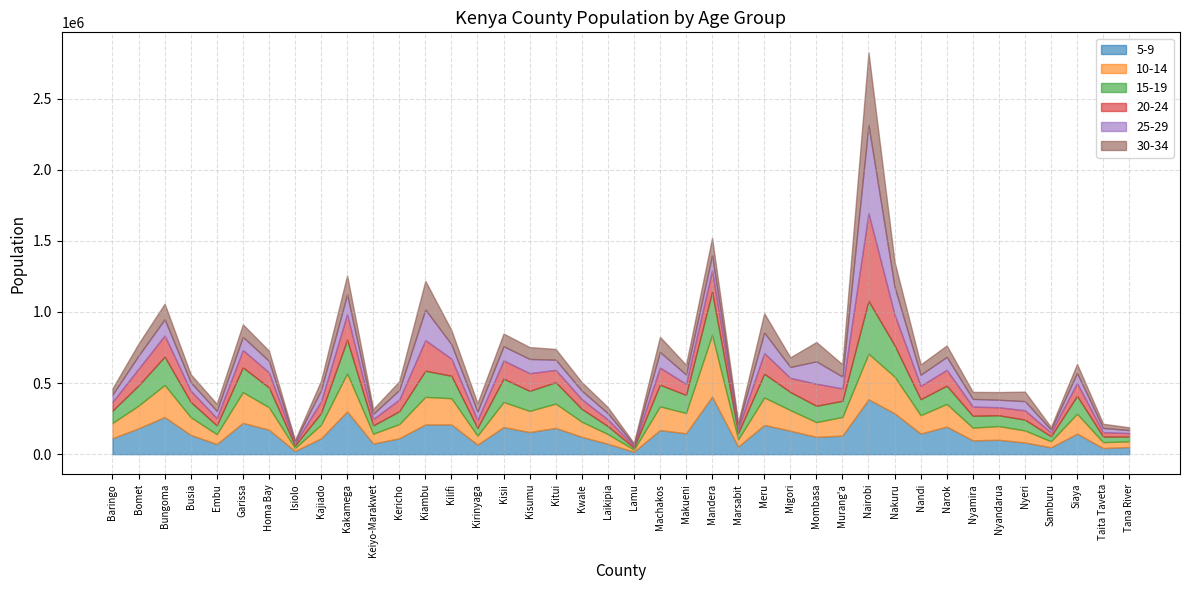

What is the average value of the 15-19 series?

121487